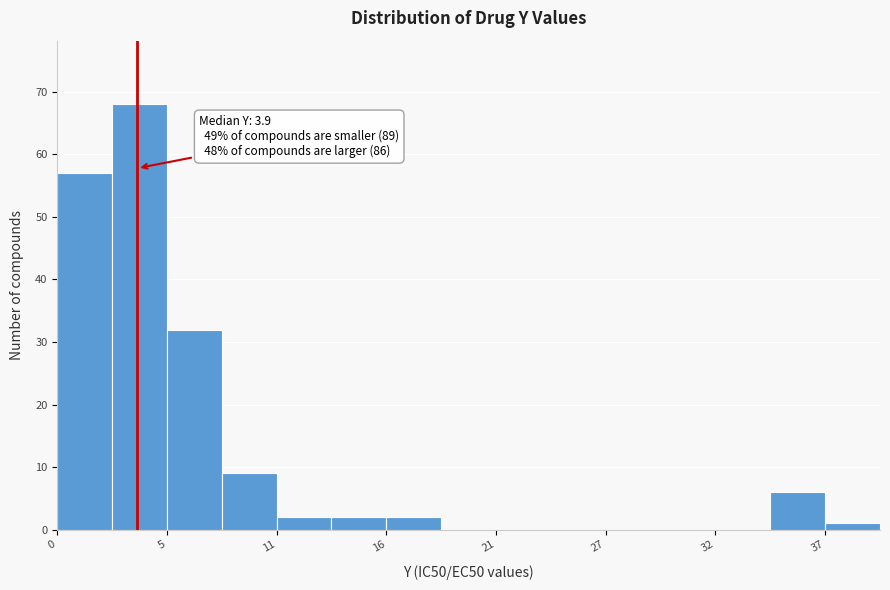

Read against the x-axis, roughly where is the centre of the tallest bar?

4